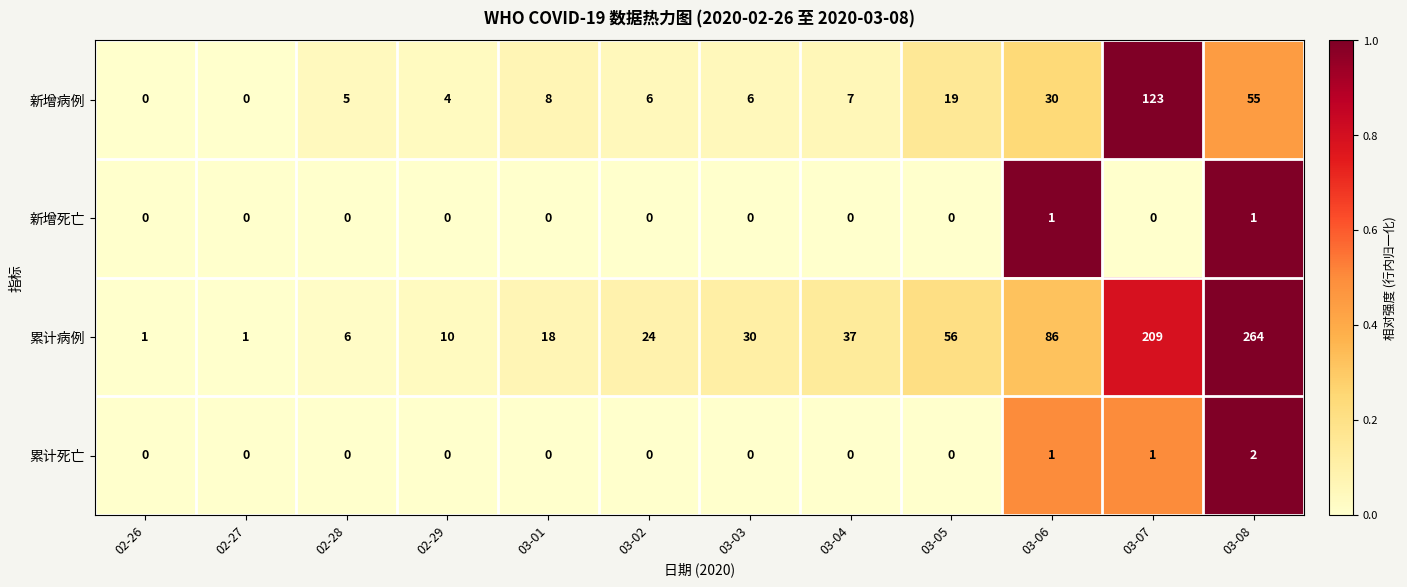

What is the difference between the maximum and minimum values in the 新增病例 series?

123